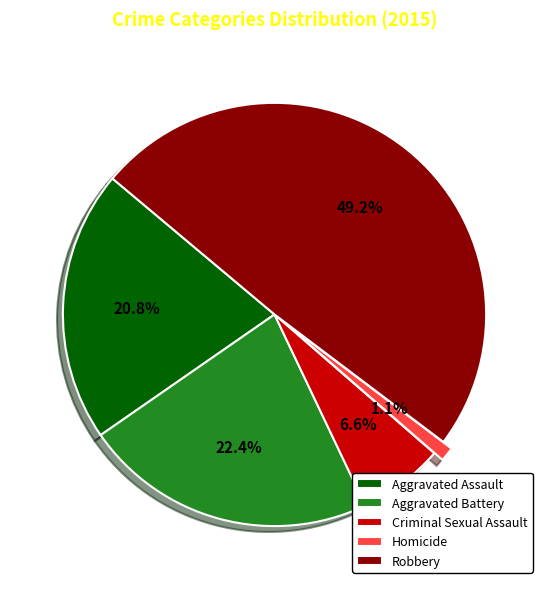

To the nearest percent, what is the difference between the largest and smallest slice percentages?

48%